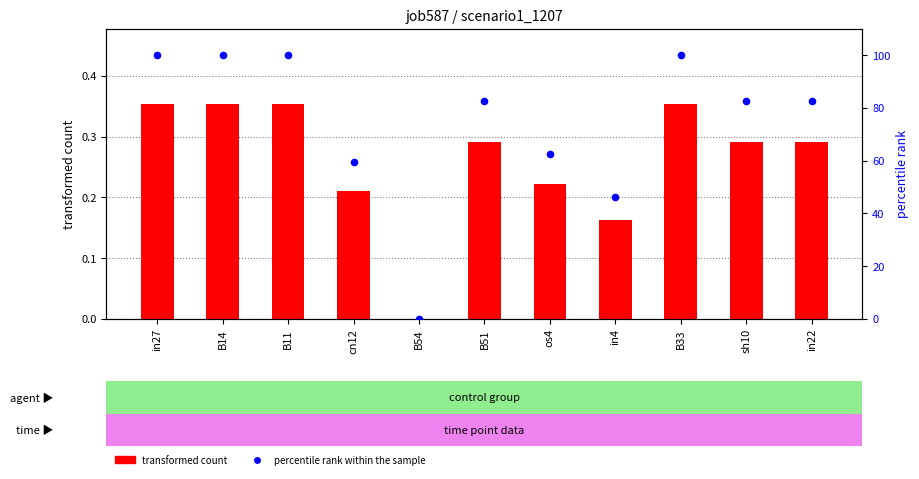

Which series has the widest spread of Y values?

percentile rank within the sample